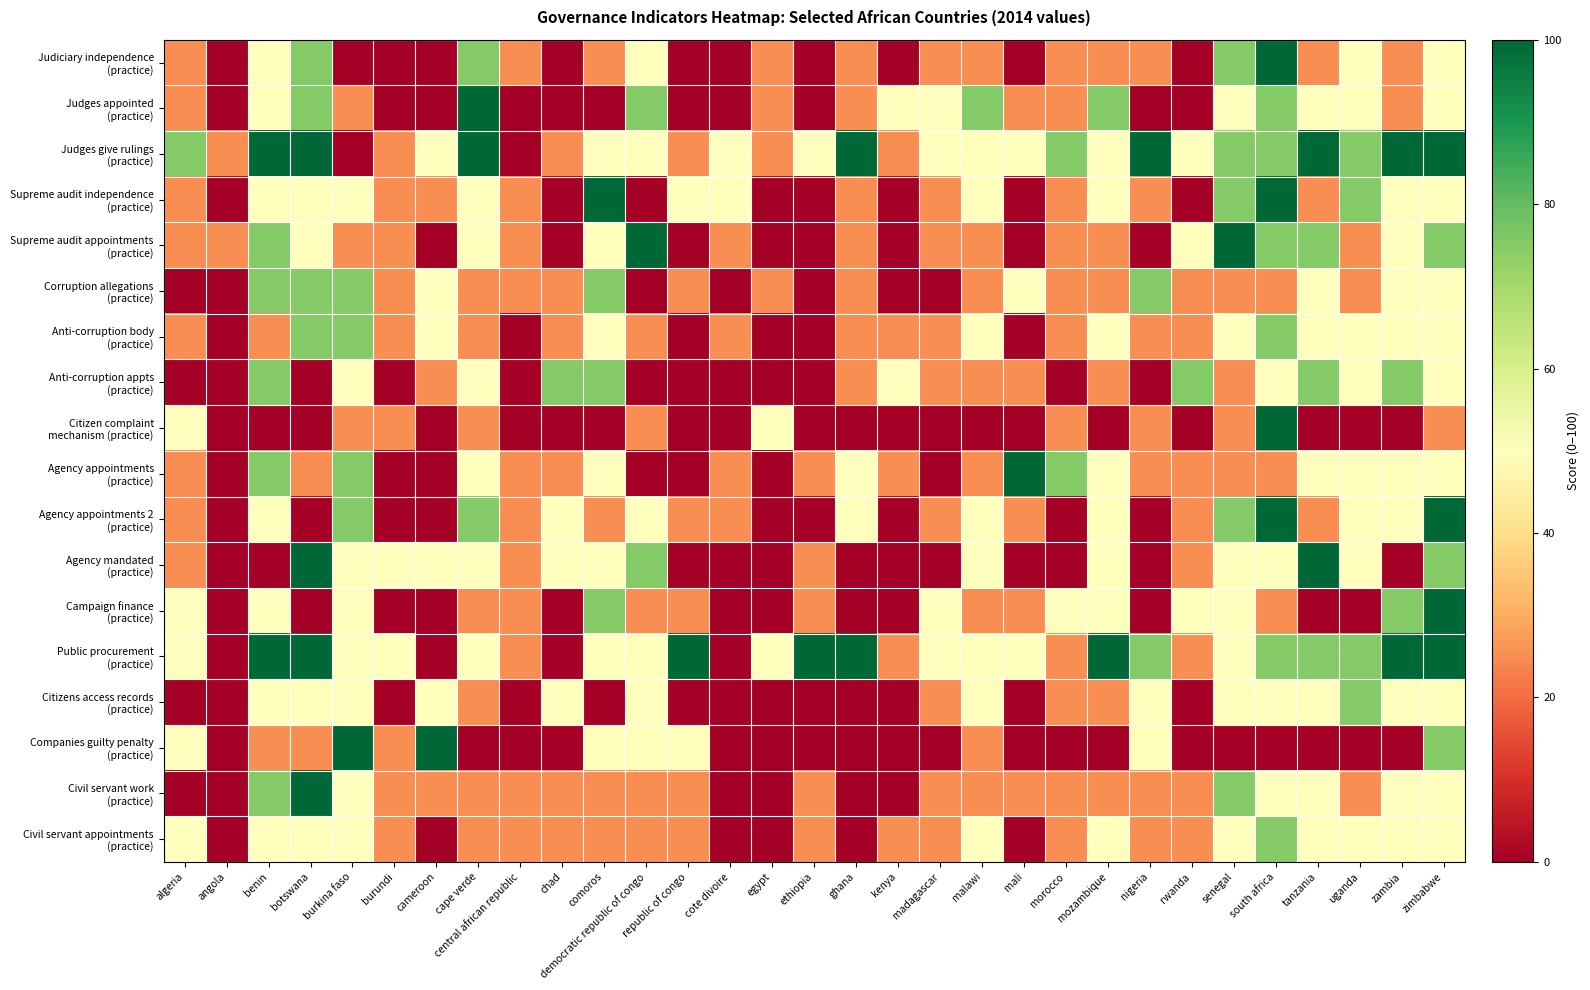

Between benin and cote divoire, which series saw the biggest shift?

Public procurement (practice)